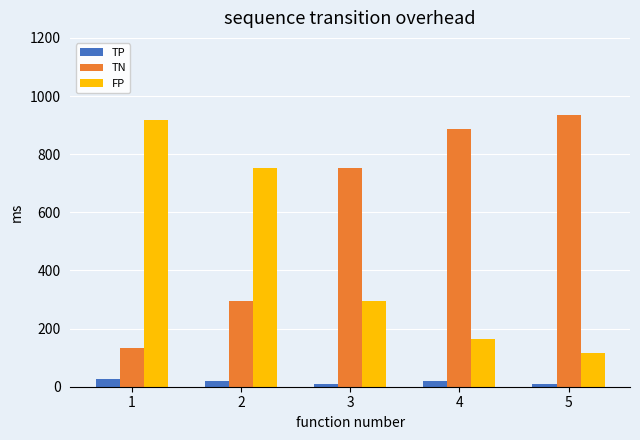

What is the maximum value for TN?

935